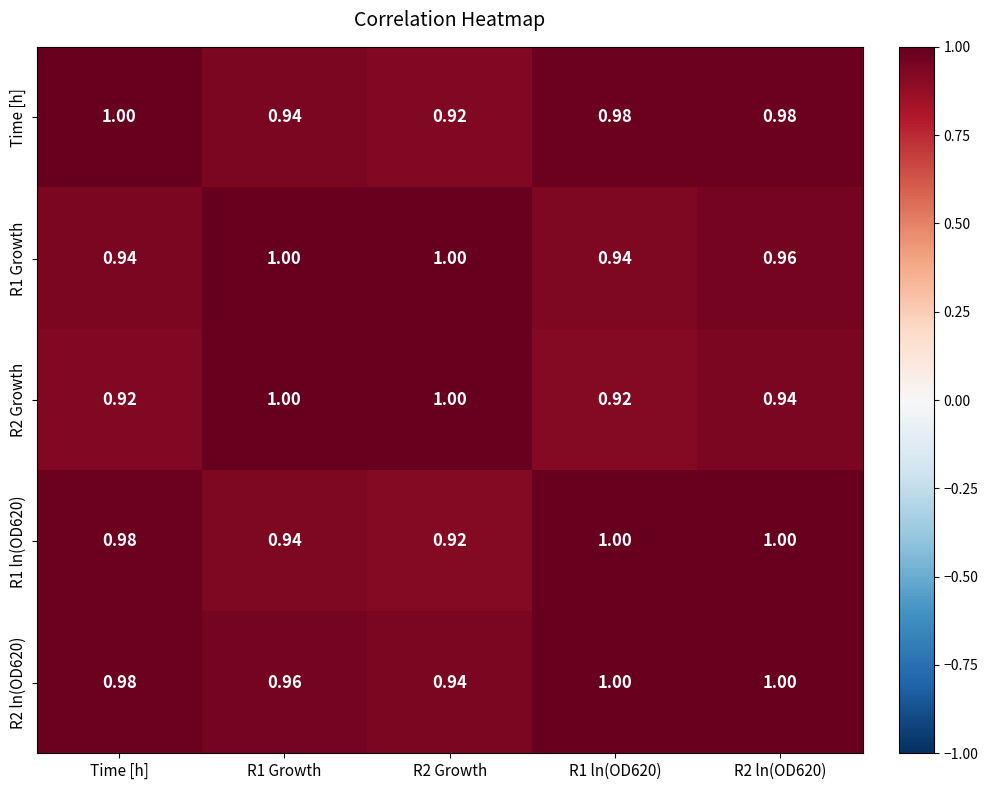

List the series in order of their peak value, lowest first.

Time [h], R2 Growth, R2 ln(OD620), R1 Growth, R1 ln(OD620)